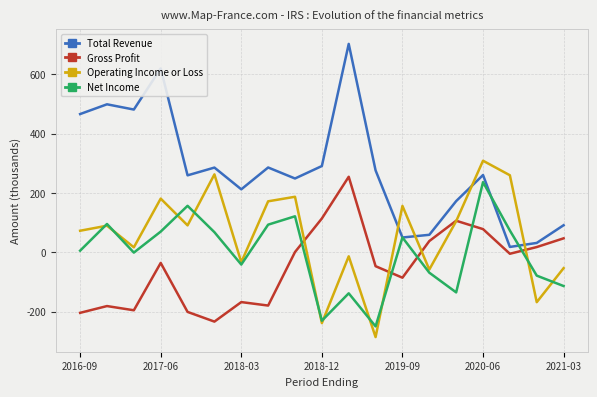

What is the greatest value displayed?

702.2